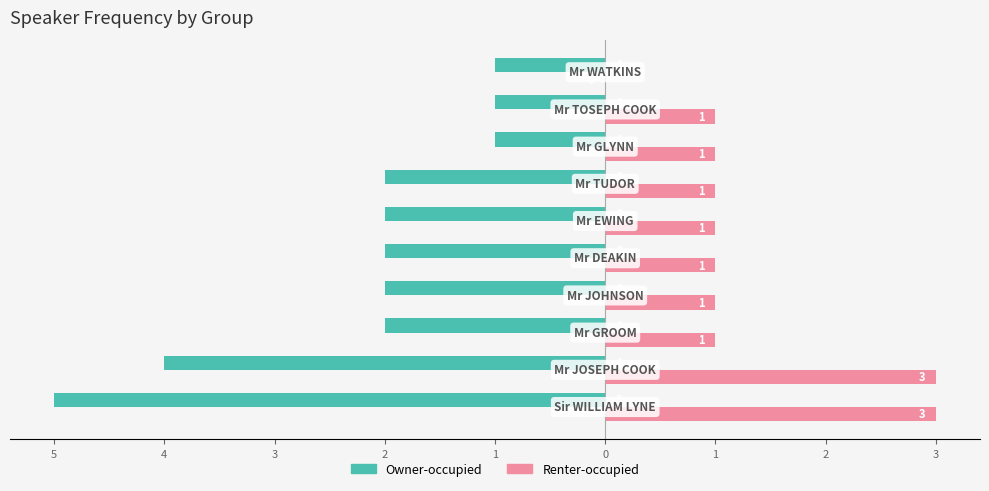

What are all the series names shown in the legend?

Owner-occupied, Renter-occupied